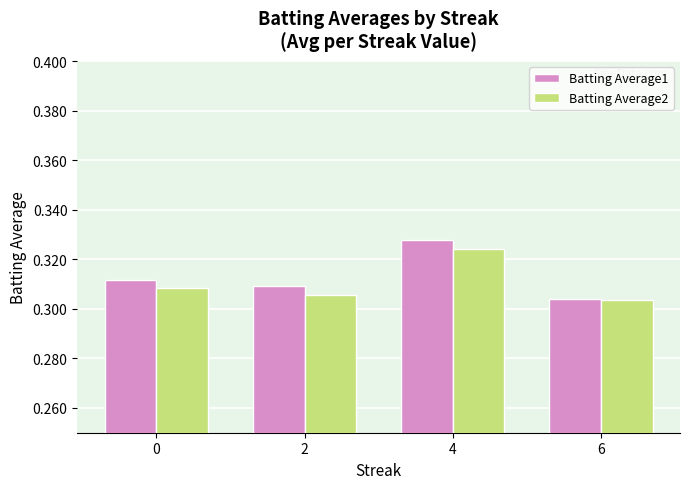

What is the sum of all Batting Average2 values?

1.2